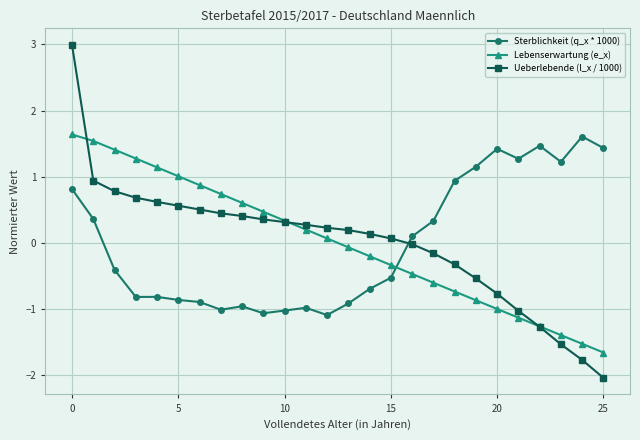

Which series has the widest spread of values?

Ueberlebende (l_x / 1000)